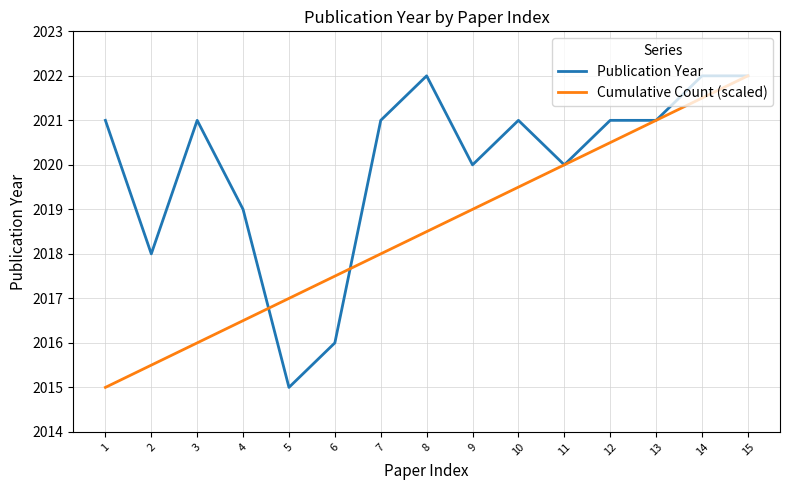

Where is Cumulative Count (scaled) nearest to the value 2018?

7